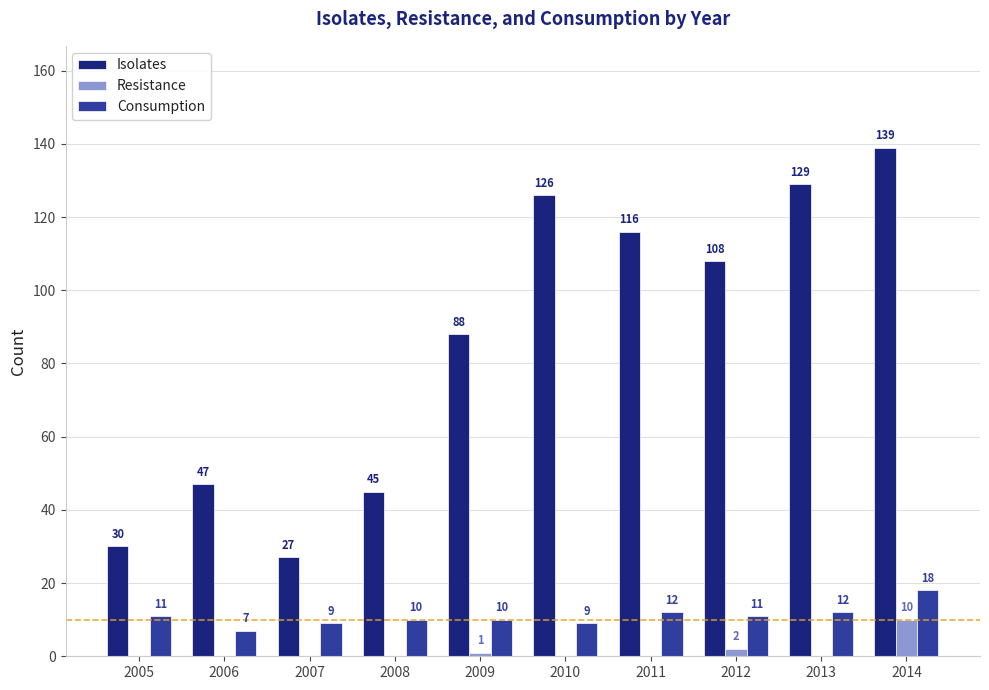

At which category is the sum across all series the highest?

2014